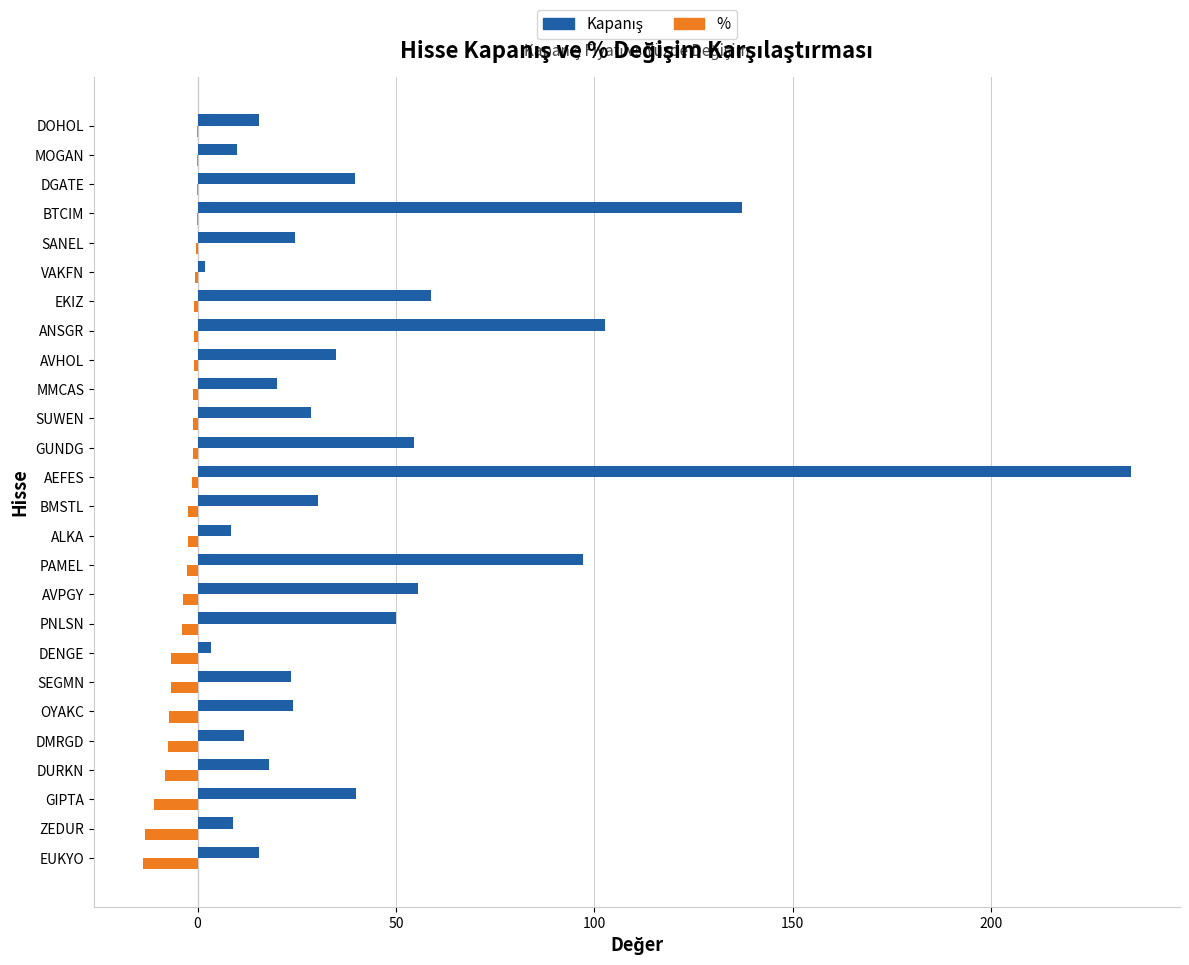

What is the total value across all series at GIPTA?

28.9